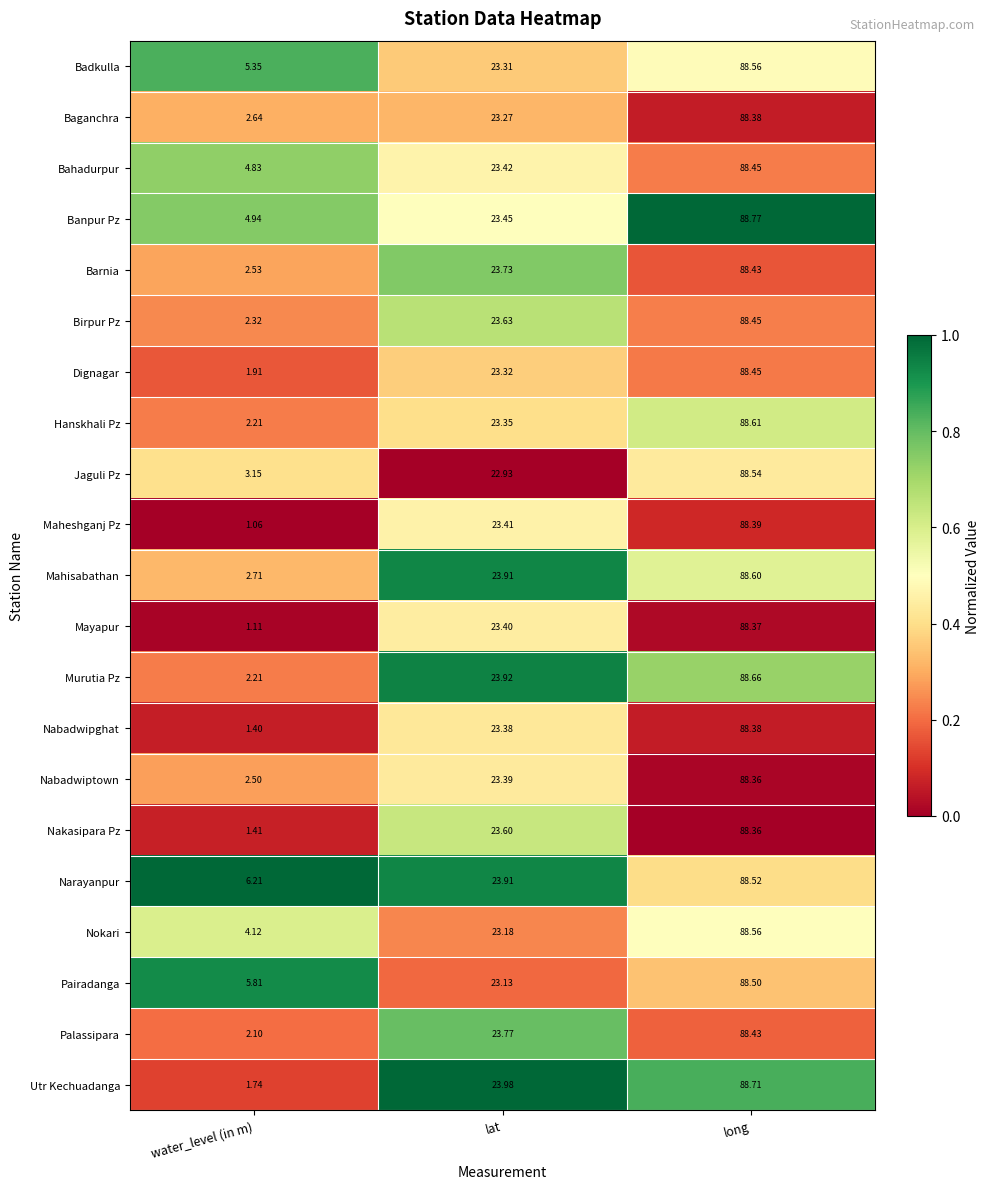

At which category is the sum across all series the highest?

long